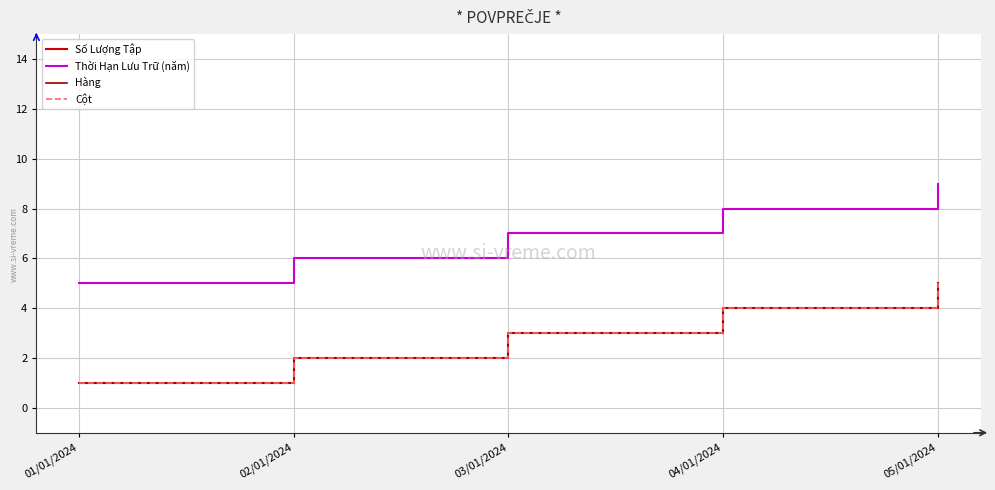

Is the value of Cột at 02/01/2024 greater than the value of Hàng at 05/01/2024?

No